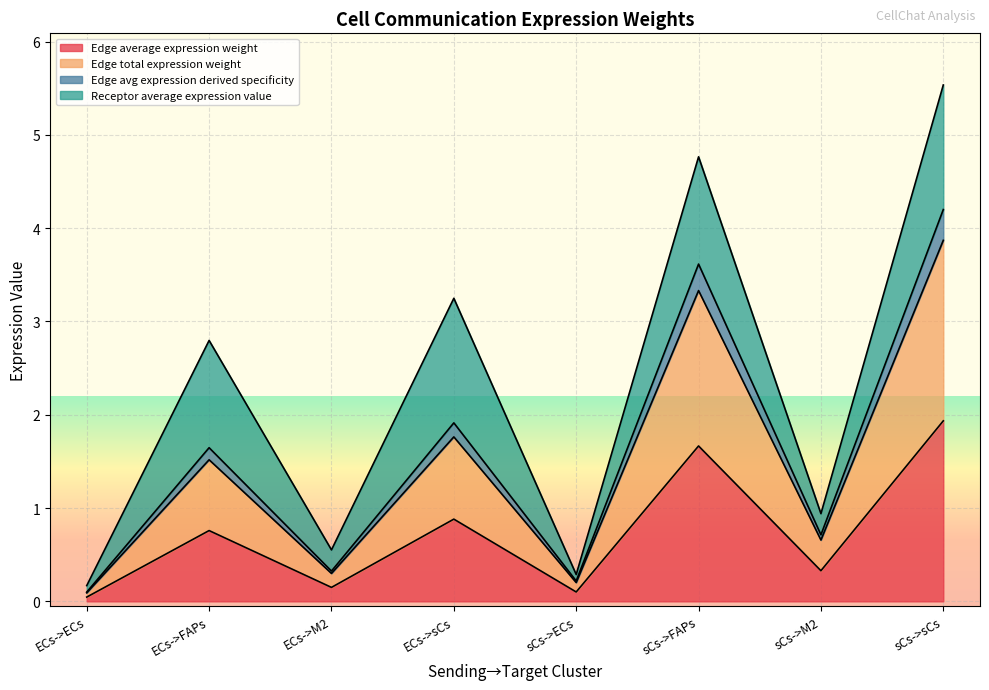

True or false: Edge total expression weight has more than 1 points higher than both neighbors.

True